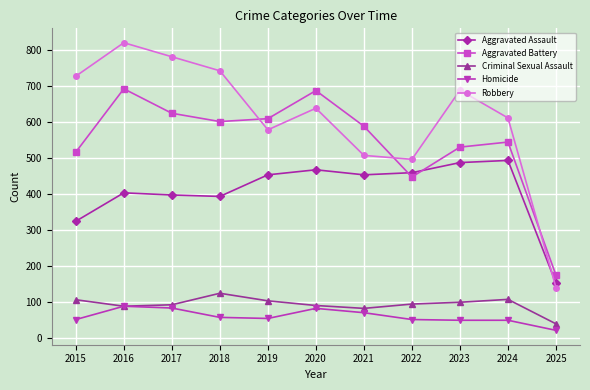

At how many categories does at least one series exceed 348?

10